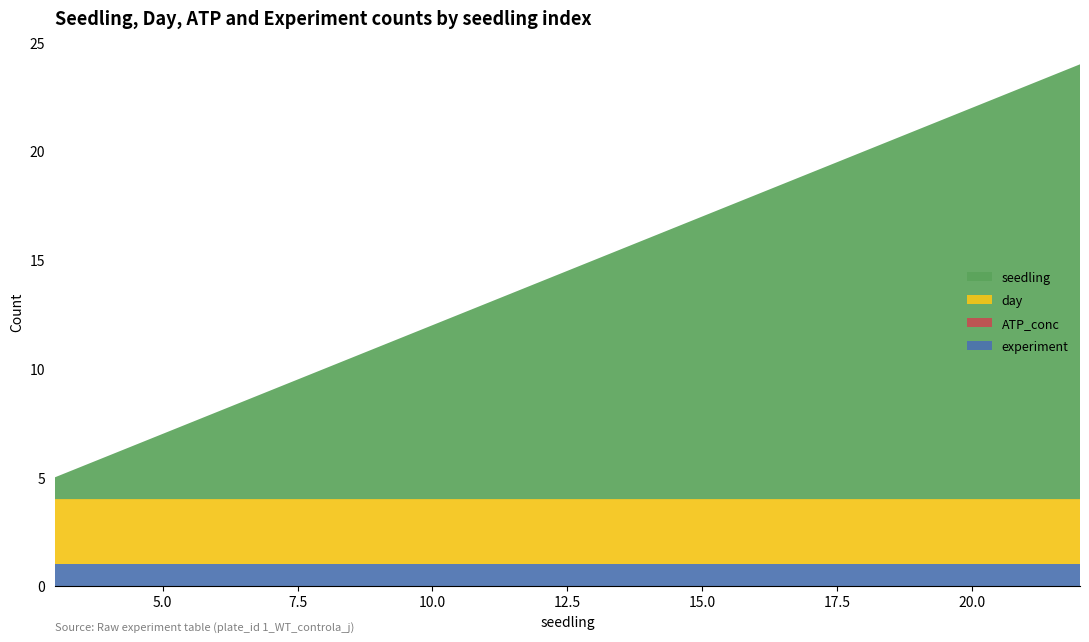

Reading left to right, extract all data points from this chart.

experiment: 1	1	1	1	1	1	1	1	1	1	1	1	1	1	1	1	1	1	1	1
ATP_conc: 0	0	0	0	0	0	0	0	0	0	0	0	0	0	0	0	0	0	0	0
day: 3	3	3	3	3	3	3	3	3	3	3	3	3	3	3	3	3	3	3	3
seedling: 1	2	3	4	5	6	7	8	9	10	11	12	13	14	15	16	17	18	19	20